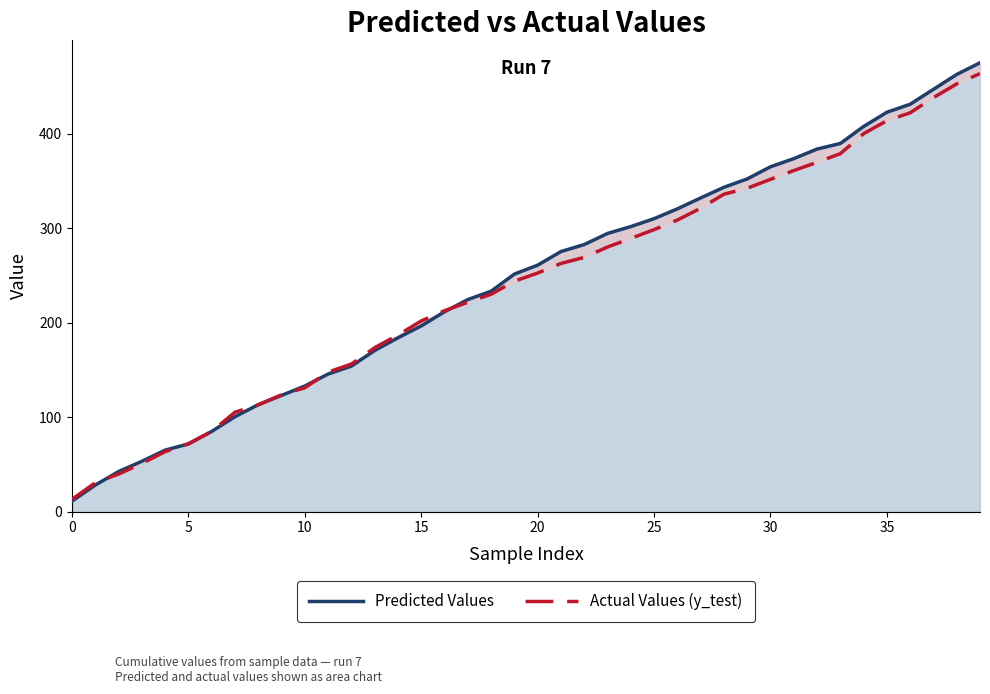

What is the difference between the maximum and minimum values in the Predicted Values series?

463.9